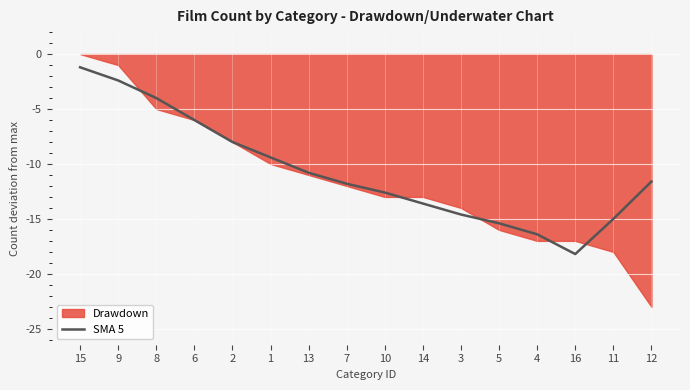

What is the maximum value for SMA 5?

-1.2